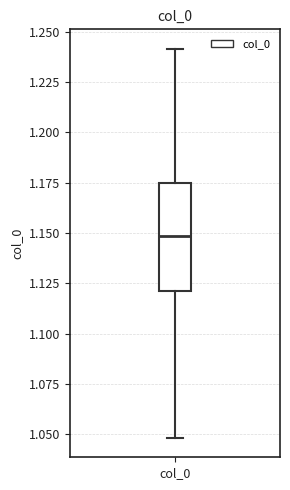

Read this box plot against the y-axis: the position of the median line, the range covered by the box, and the ends of both whiskers. The values are not printed on the chart, so give them approximately, as read against the axis.

median 1.150, box 1.120 to 1.175, whiskers 1.050 to 1.240